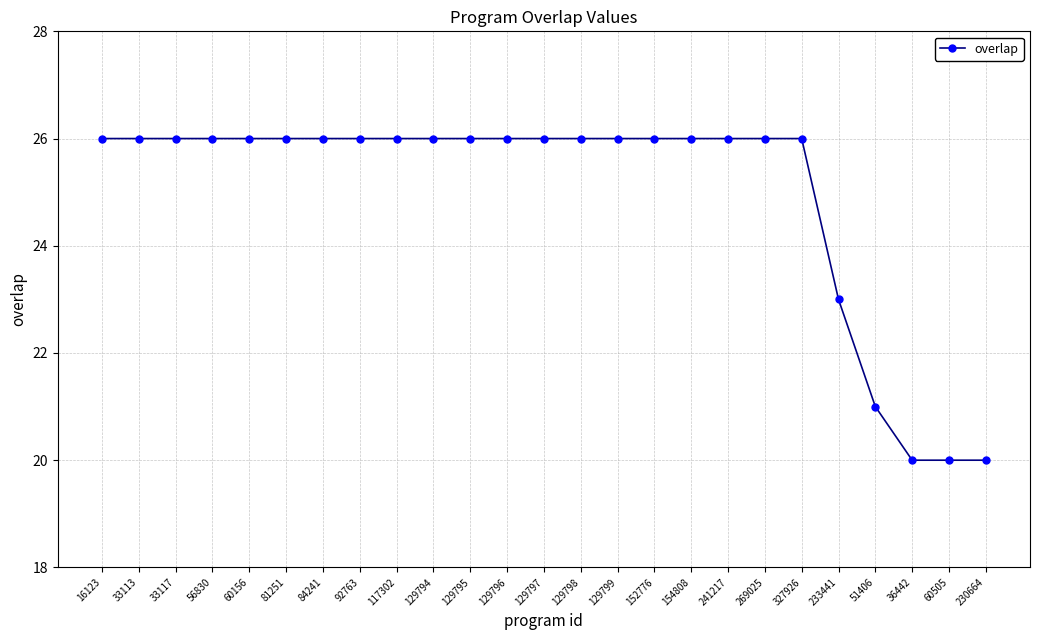

What is the ratio of the value at 51406 to the value at 84241?

0.8